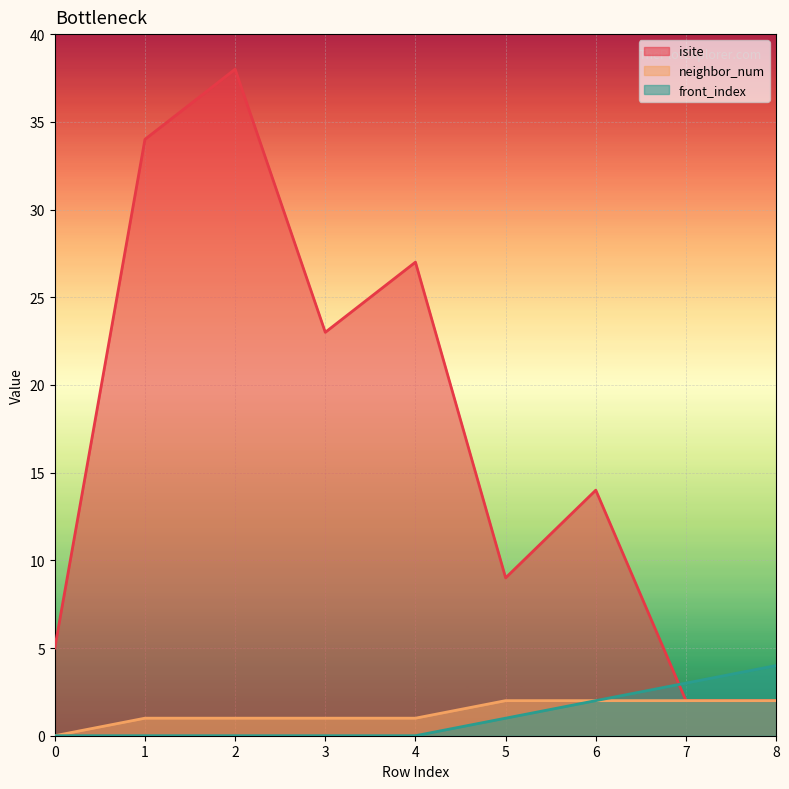

What is the sum of all isite values?

154